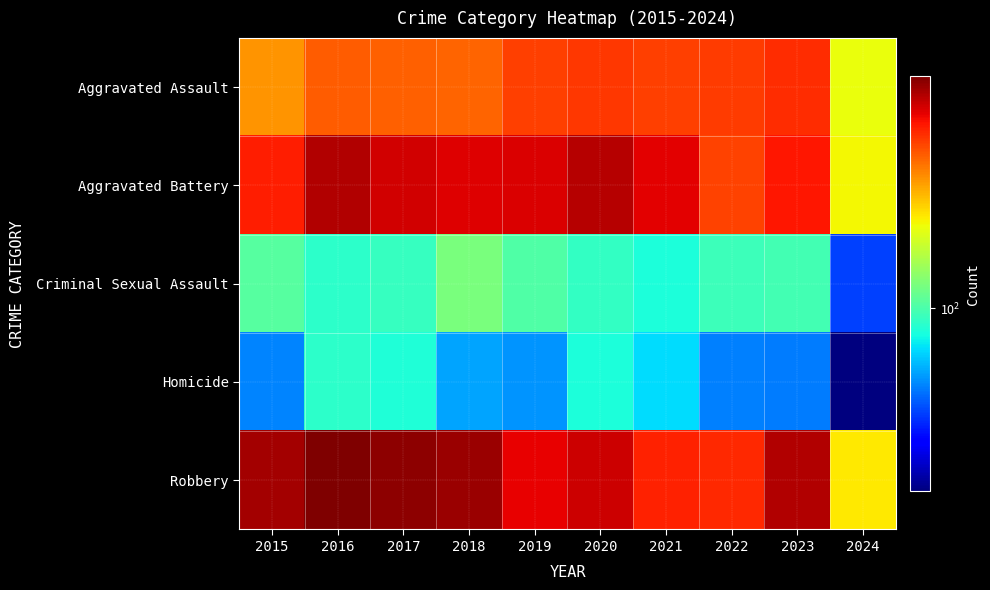

Which series has the largest total across all categories?

Robbery